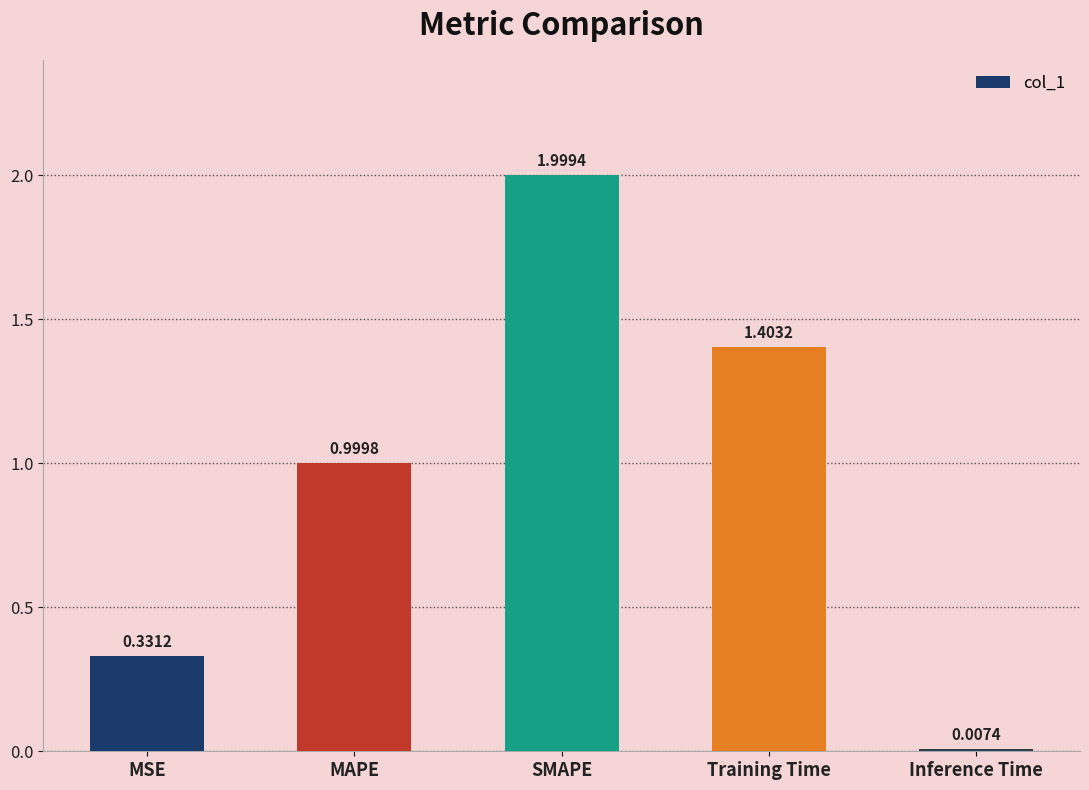

True or false: the data shows 1.0 at MAPE.

True